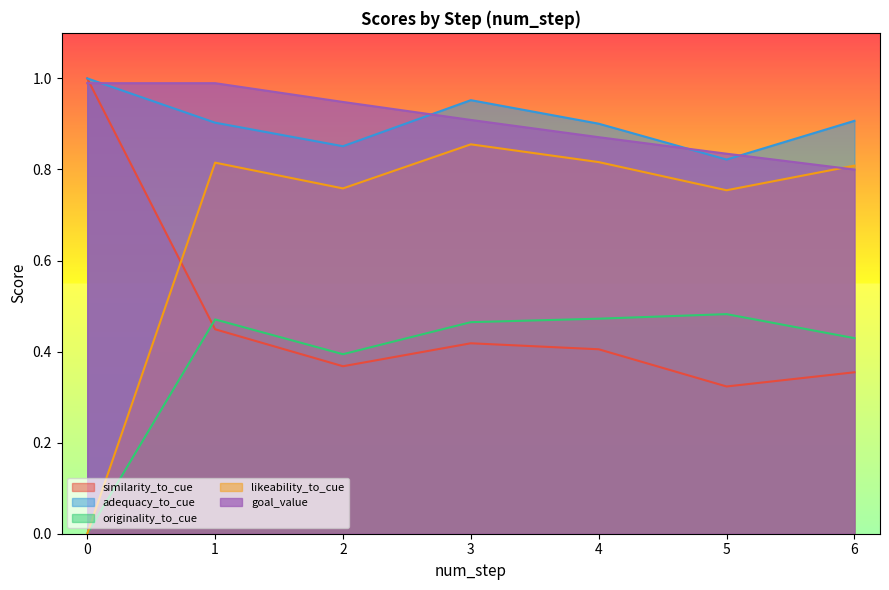

Which series changed the most between 2 and 6?

goal_value